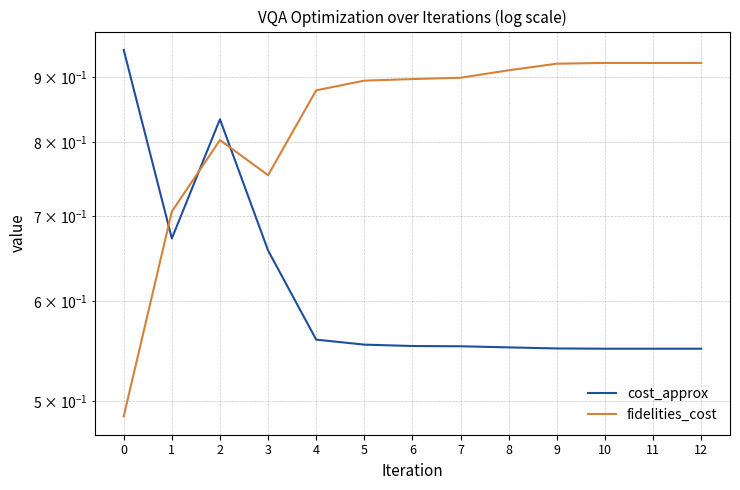

Count the fidelities_cost values in the range 0 to 1.

13